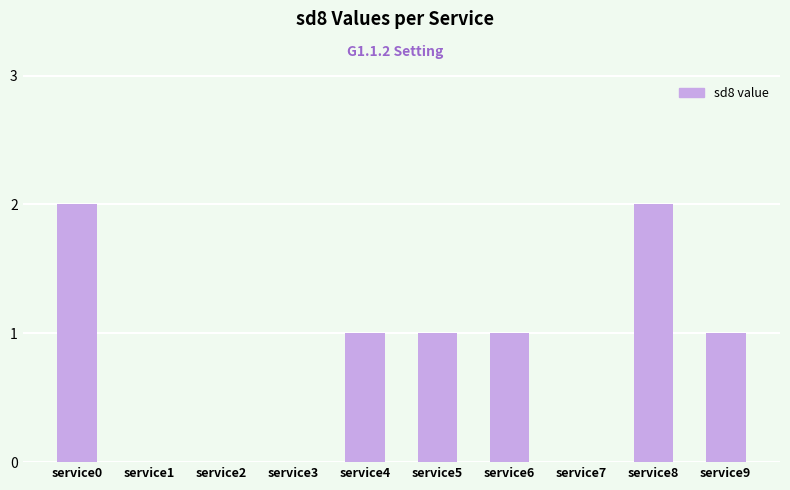

What is the sum of all values?

8